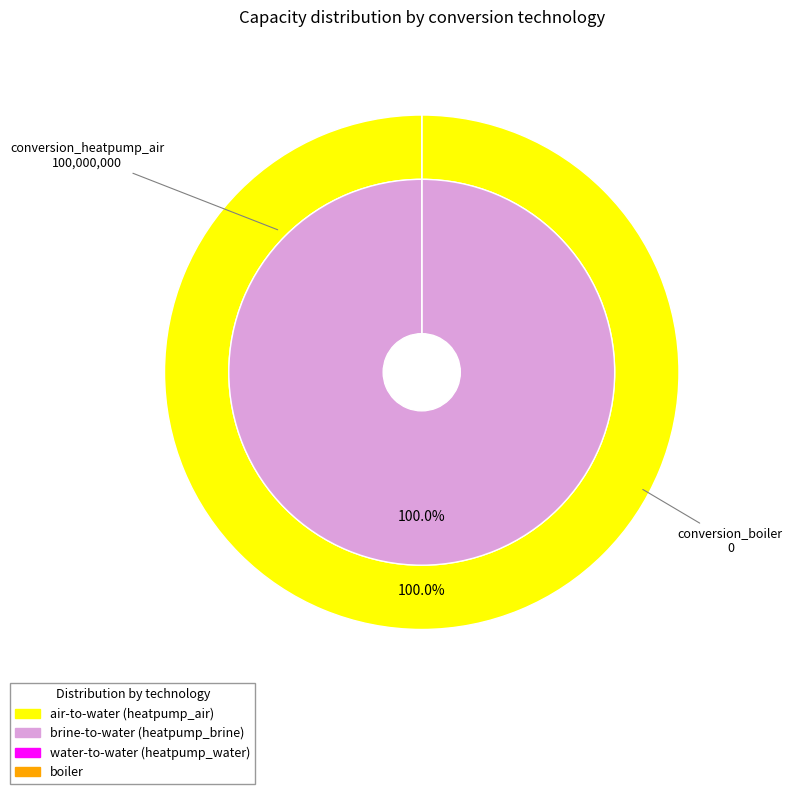

Between conversion_heatpump_brine and conversion_heatpump_air, which is larger?

conversion_heatpump_air